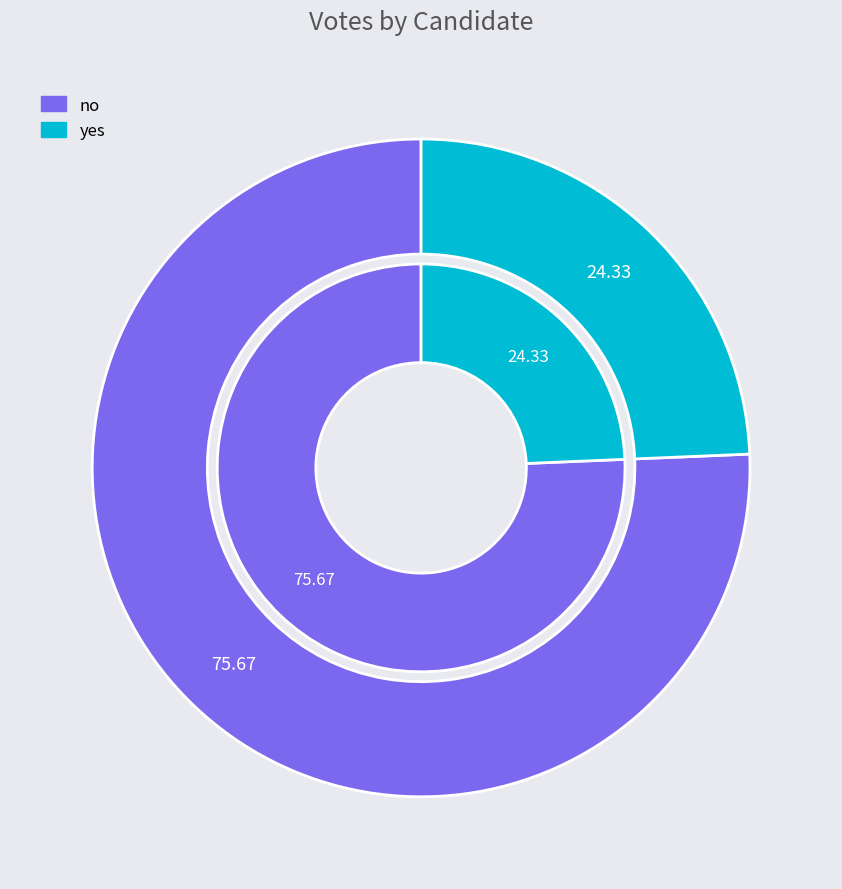

True or false: yes accounts for 24% of the total.

True